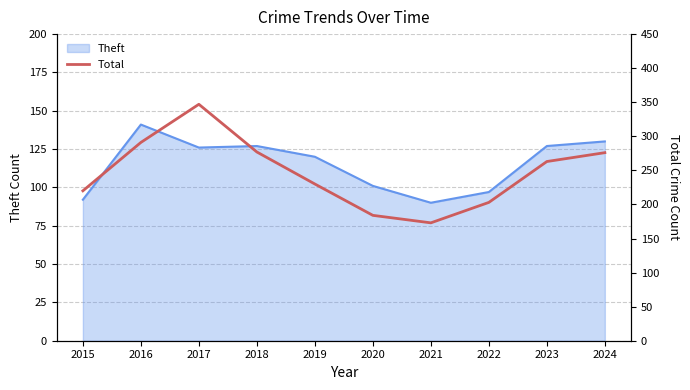

At which label does Theft reach its peak?

2016